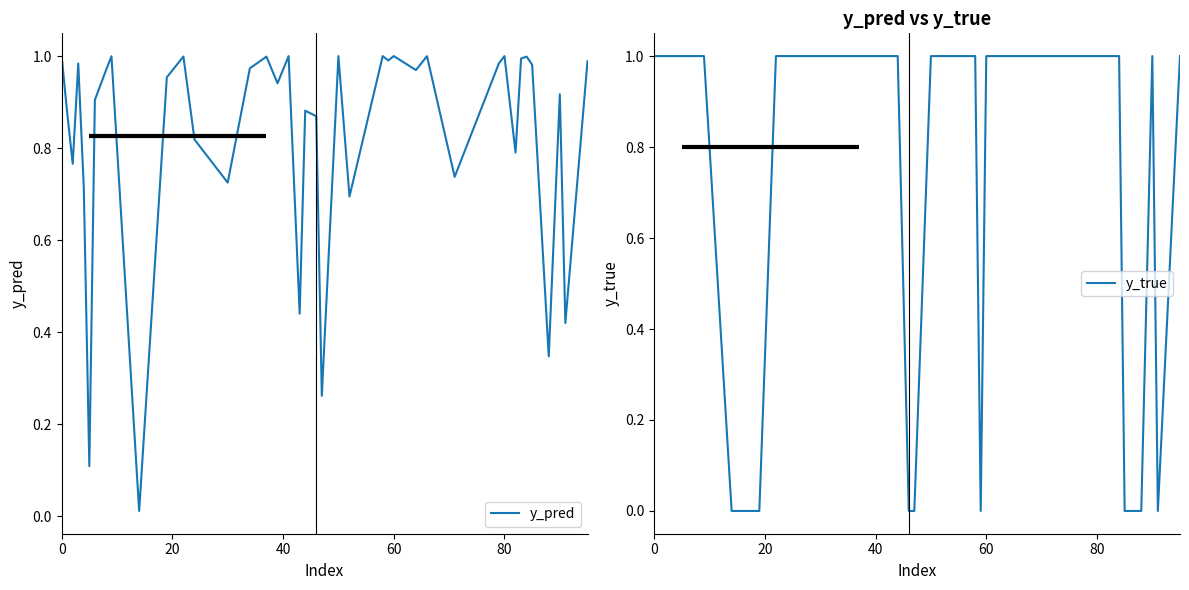

The y_pred series shows 1.4 at 0. True or false?

False